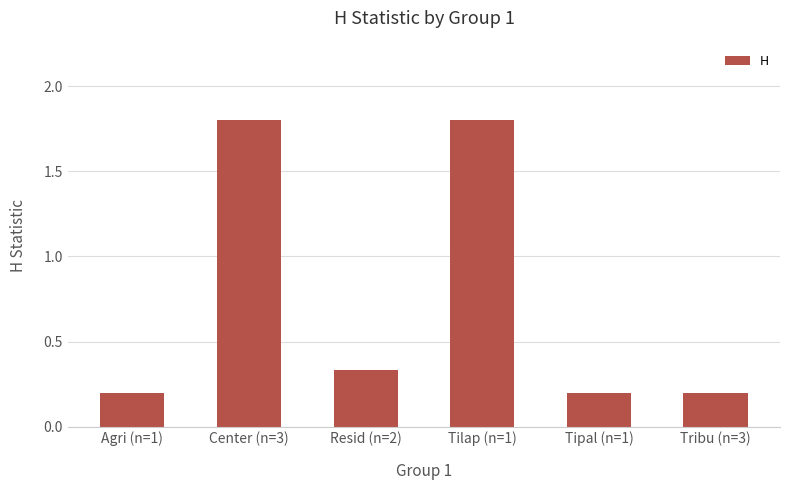

What is the value of the 6th bar from the left?

0.2